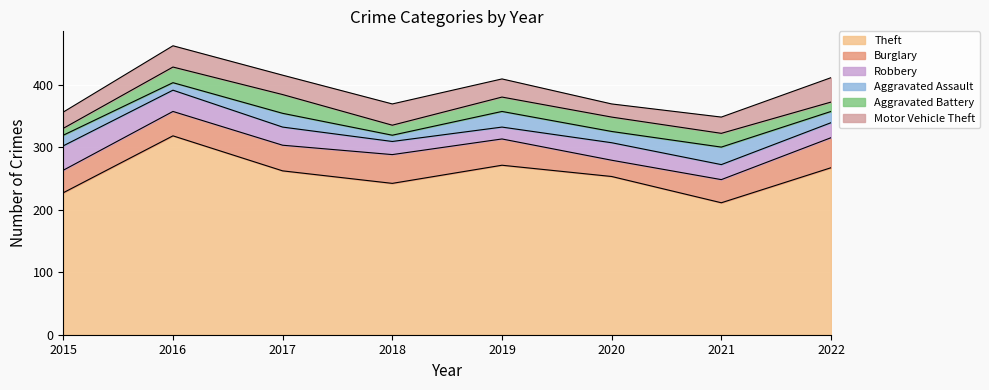

How many interior local valleys does the Robbery series have?

1